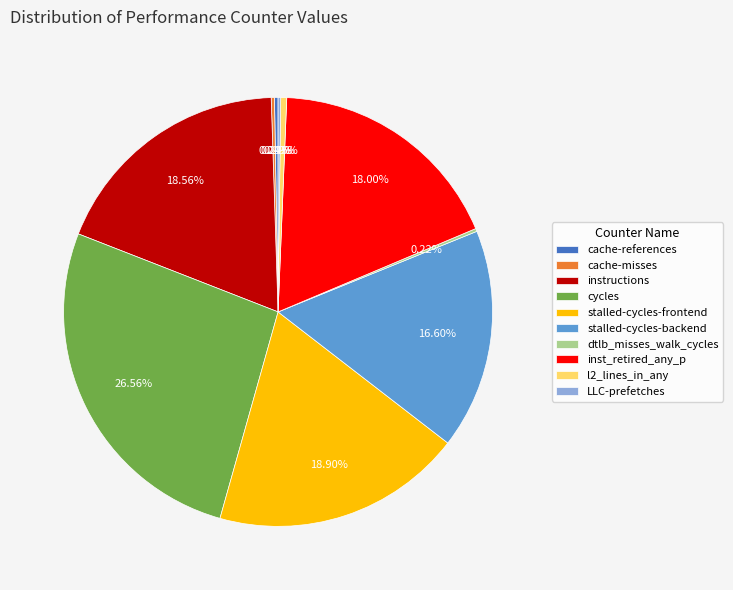

Between stalled-cycles-backend and l2_lines_in_any, which is larger?

stalled-cycles-backend